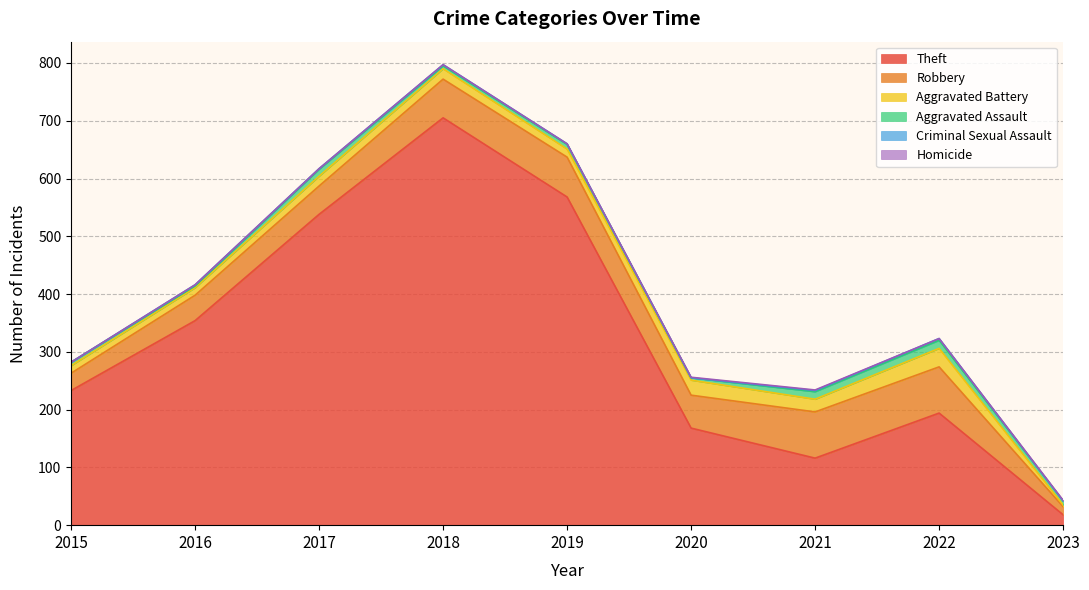

Does the chart have visible grid lines?

Yes